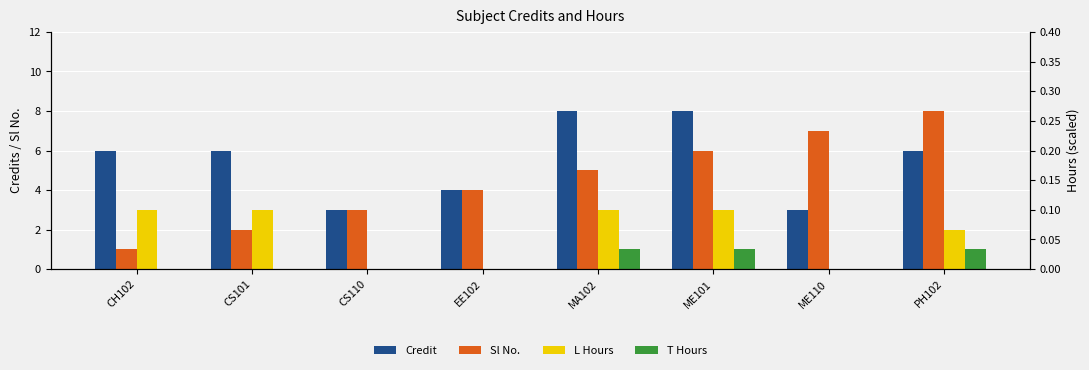

What is the sum of the Credit values at CS101 and PH102?

12